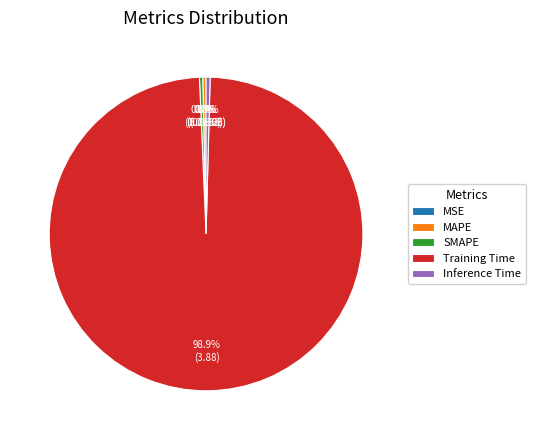

Which slice is the largest?

Training Time